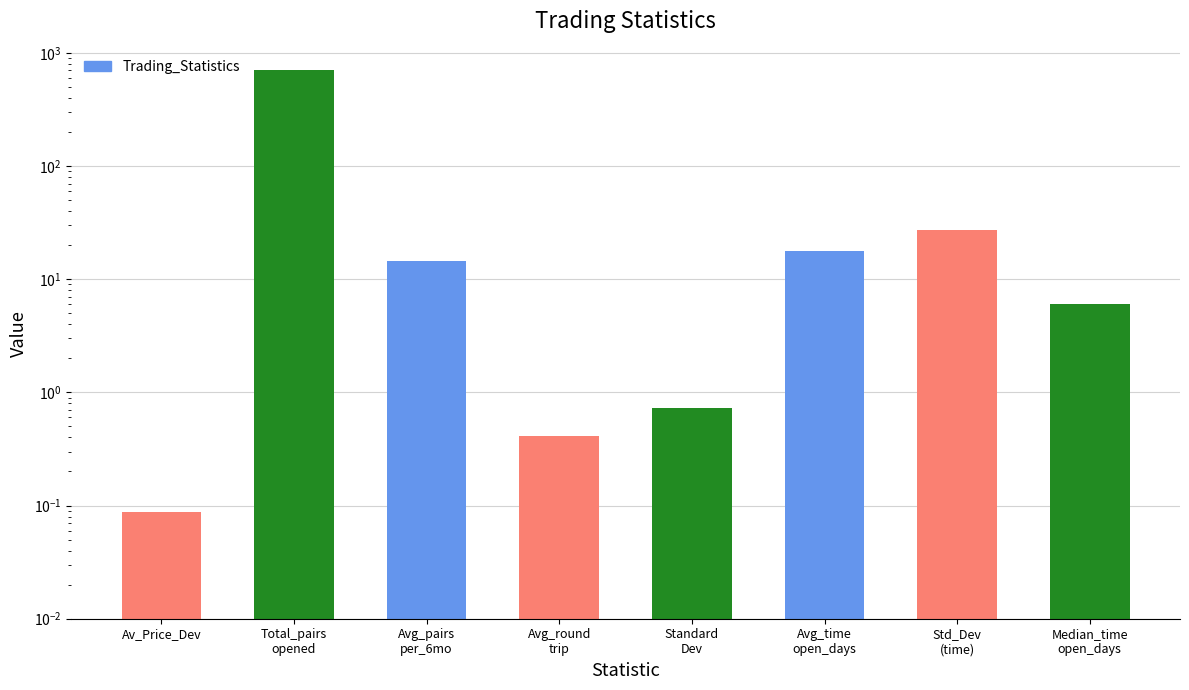

The chart shows a value of 0.7 at Standard
Dev. True or false?

True